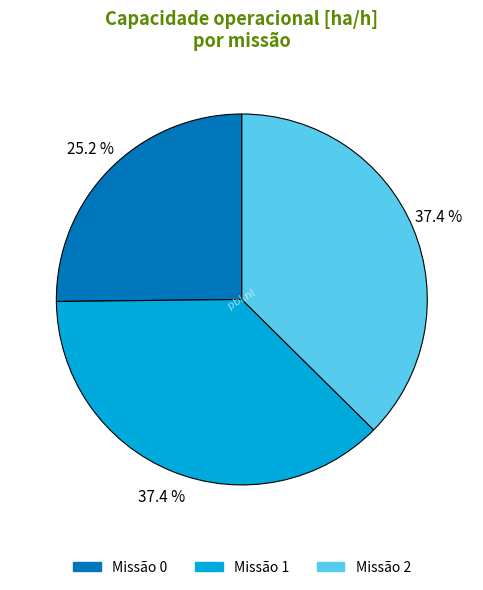

Which category has the smallest portion of the pie?

Missão 0